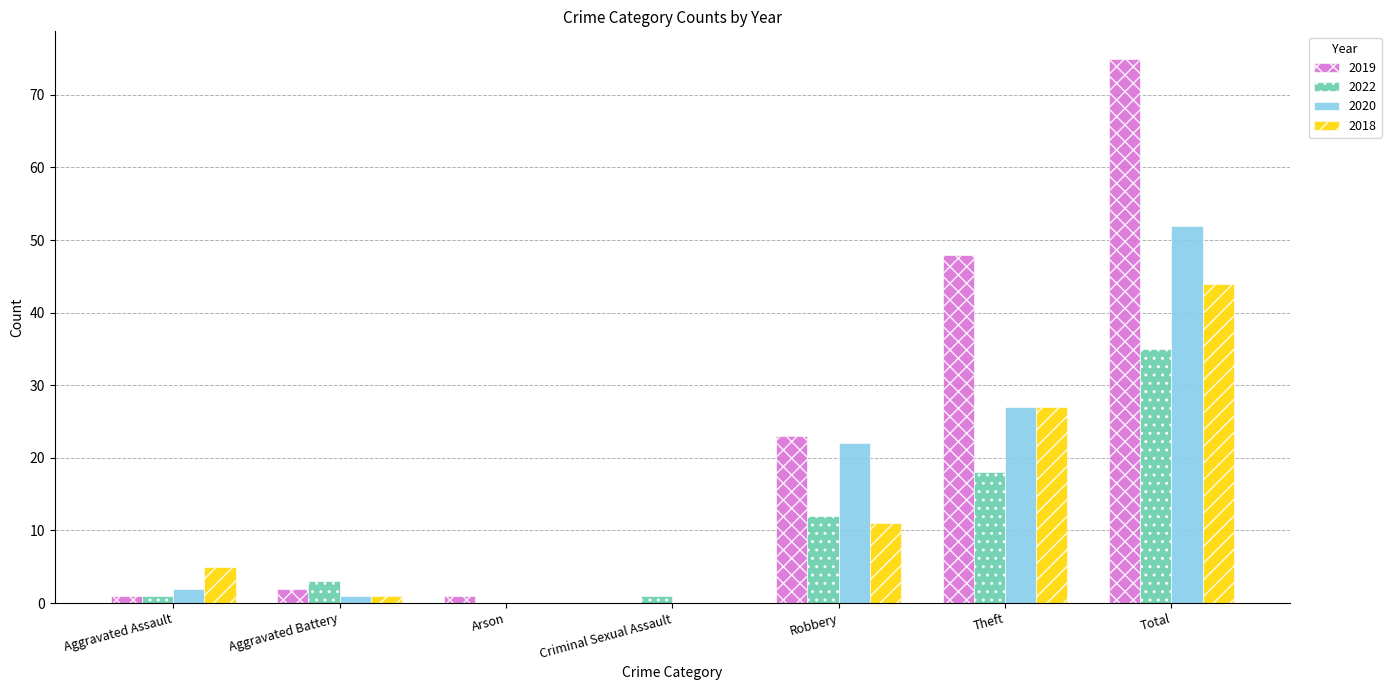

What is the maximum value shown in the chart?

75